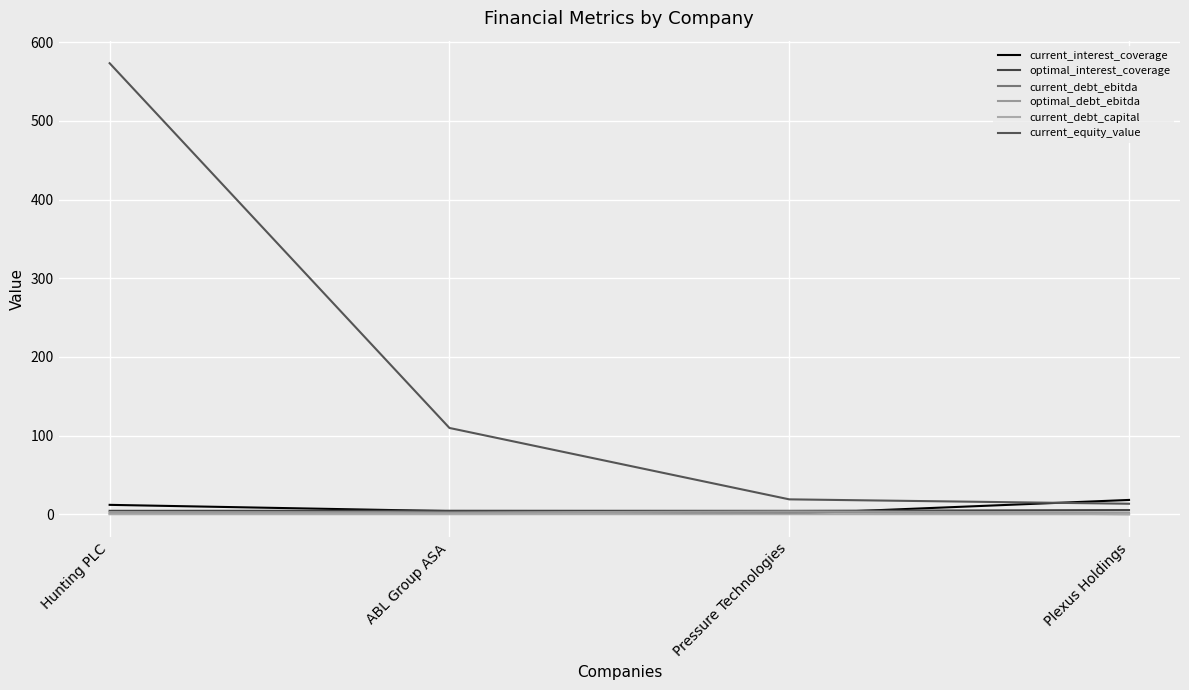

Is the value of current_debt_ebitda at Plexus Holdings greater than the value of optimal_debt_ebitda at ABL Group ASA?

No